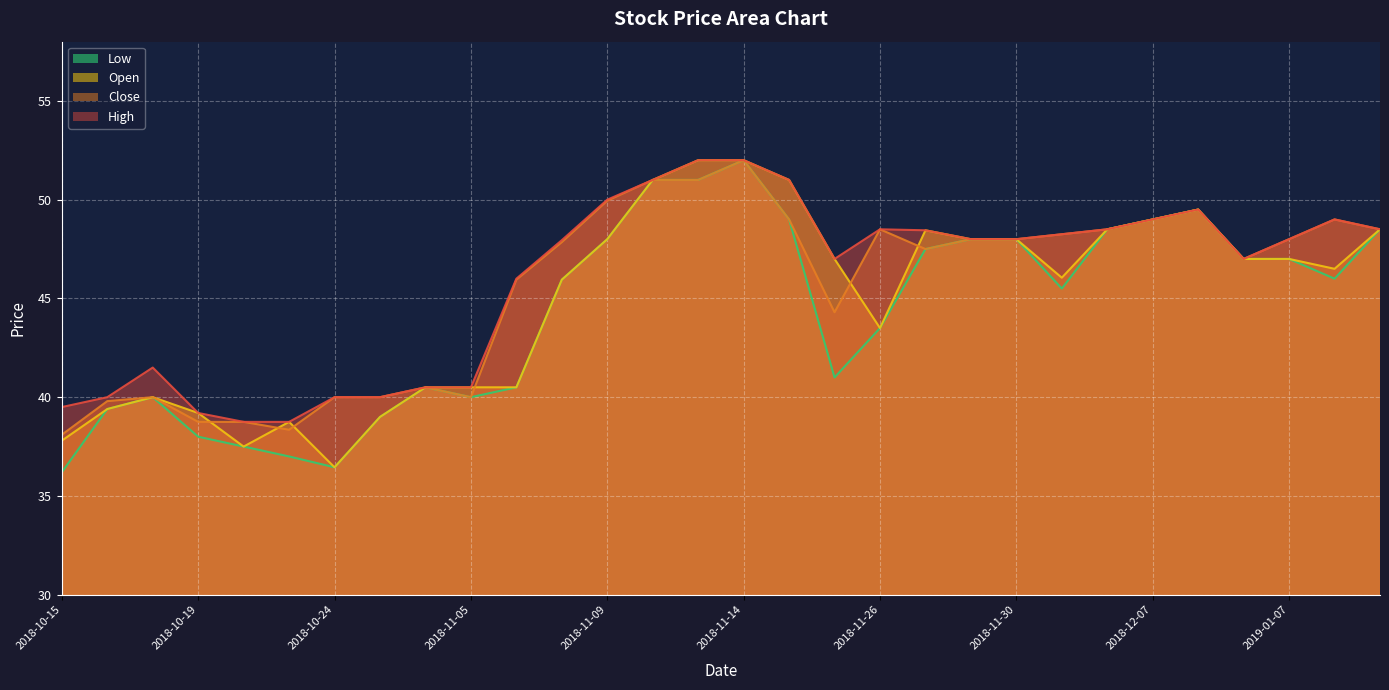

What is the difference between the maximum and second lowest values in the Low series?

15.5